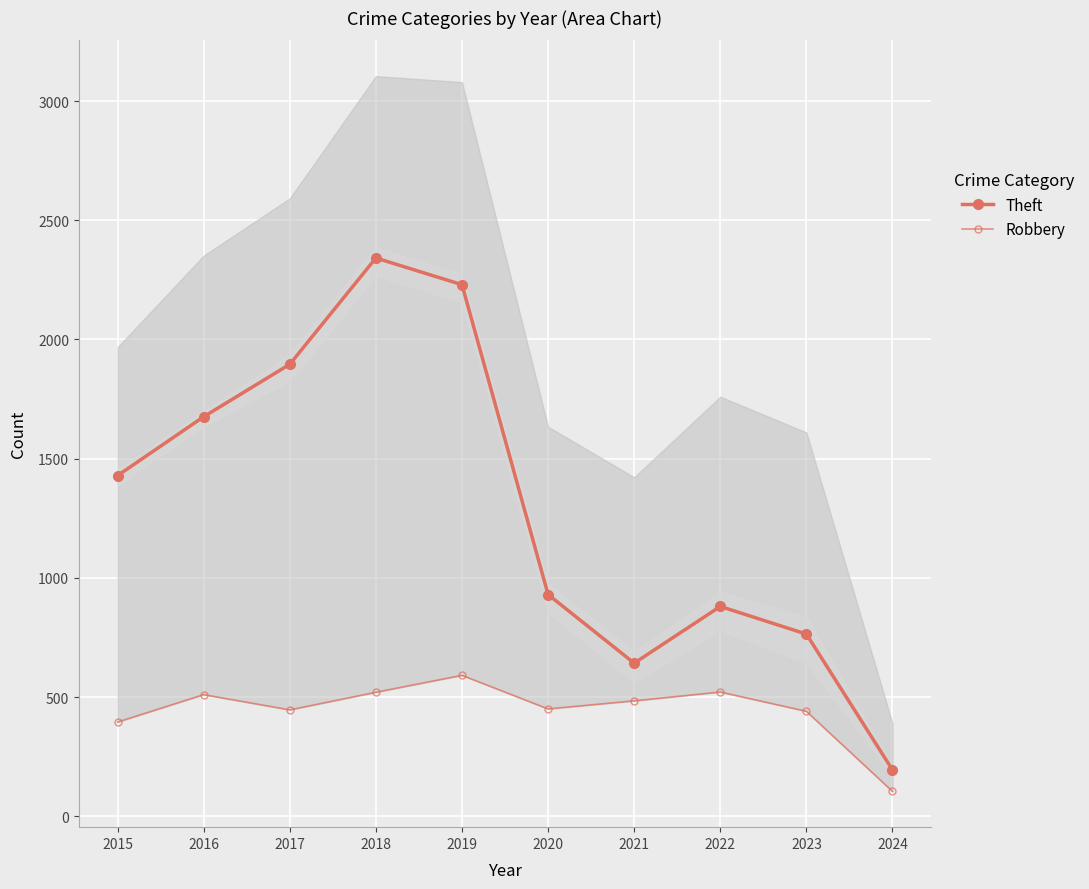

Does the chart display data point markers on the line(s)?

Yes